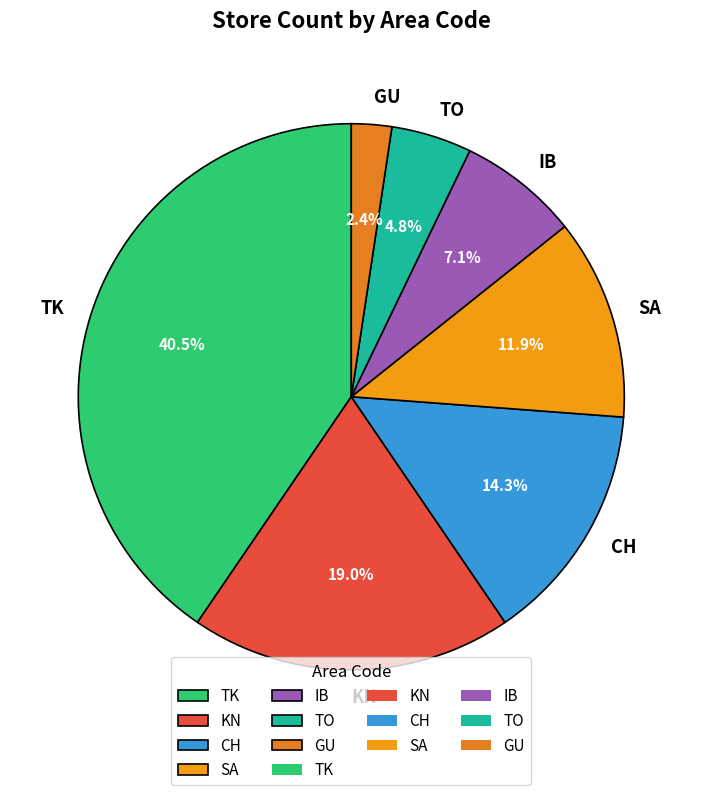

To the nearest percent, what portion does KN represent?

19%